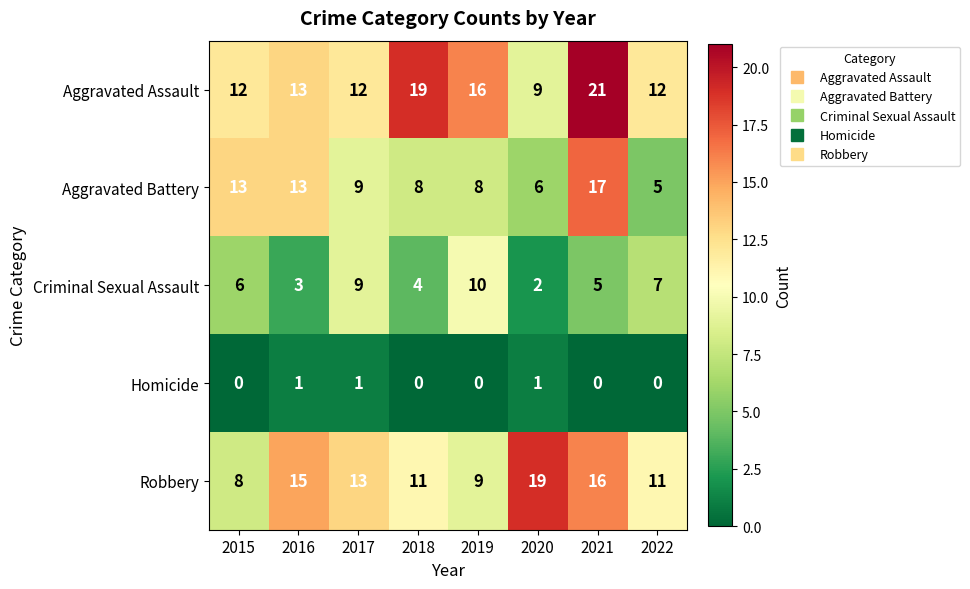

True or false: Homicide has a value of 1 at 2021.

False